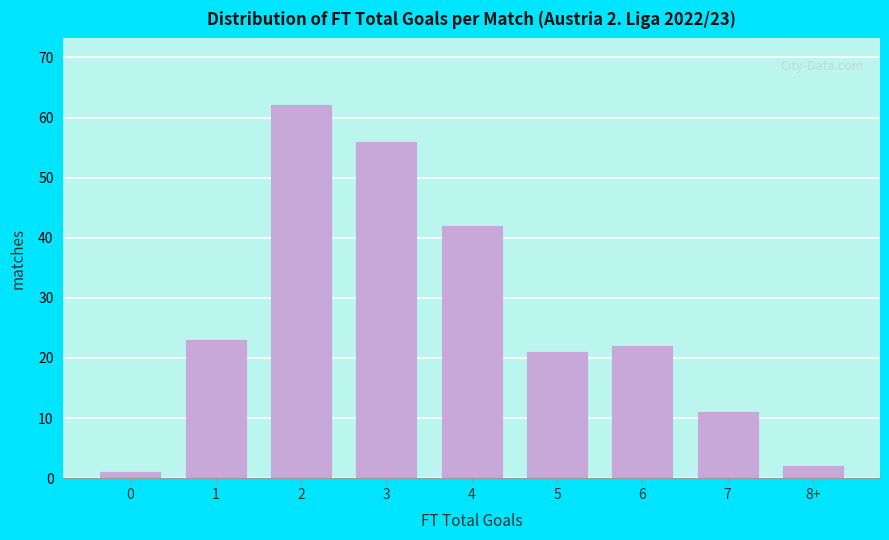

Reading left to right, transcribe all the data shown in this chart.

0=1	1=23	2=62	3=56	4=42	5=21	6=22	7=11	8+=2